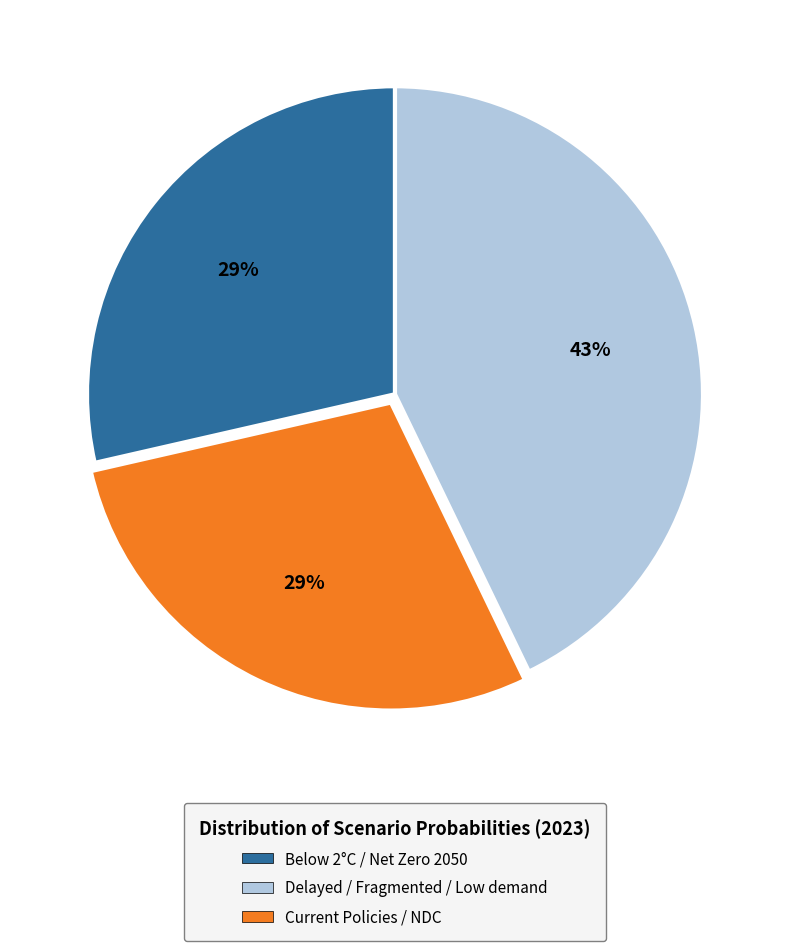

Is there a majority slice in this chart?

No